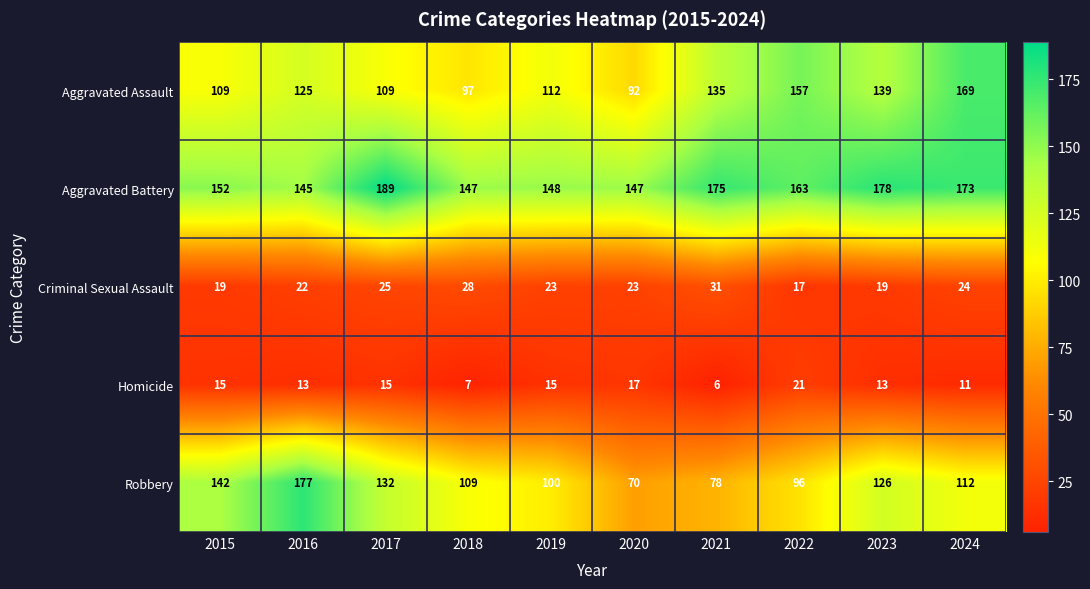

At how many categories does at least one series exceed 113?

10